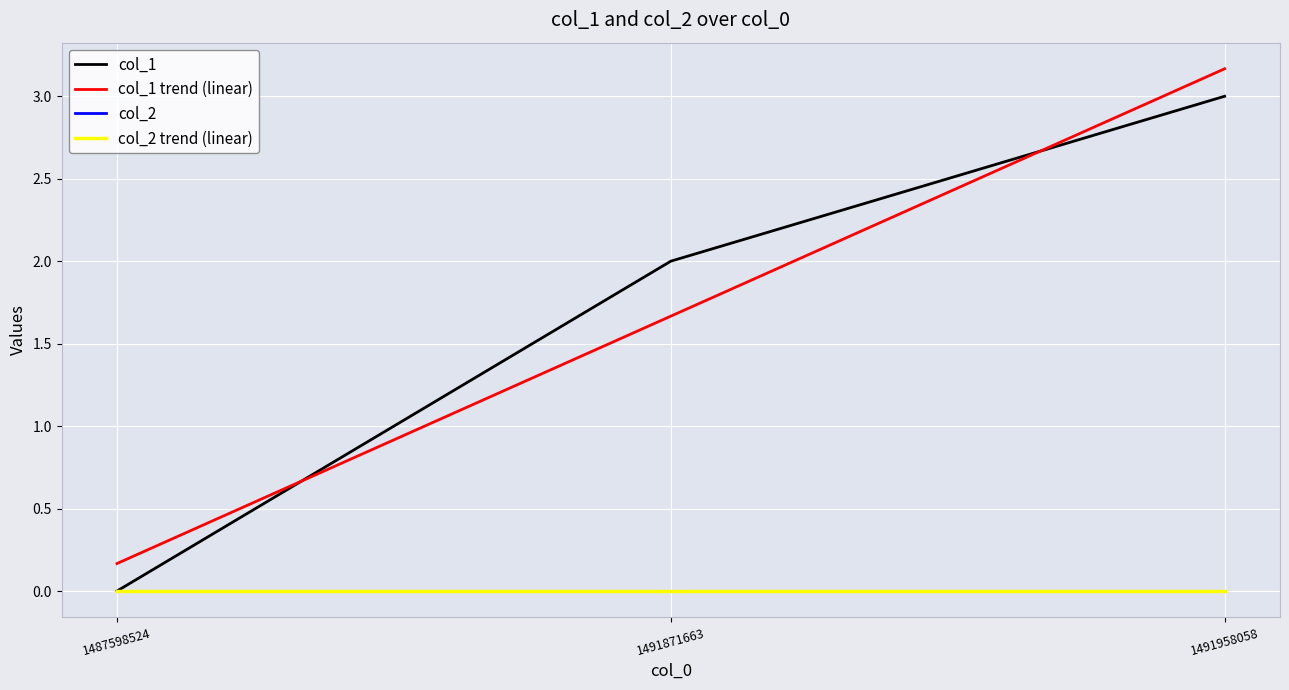

Is this an area chart (filled region under the line)?

No